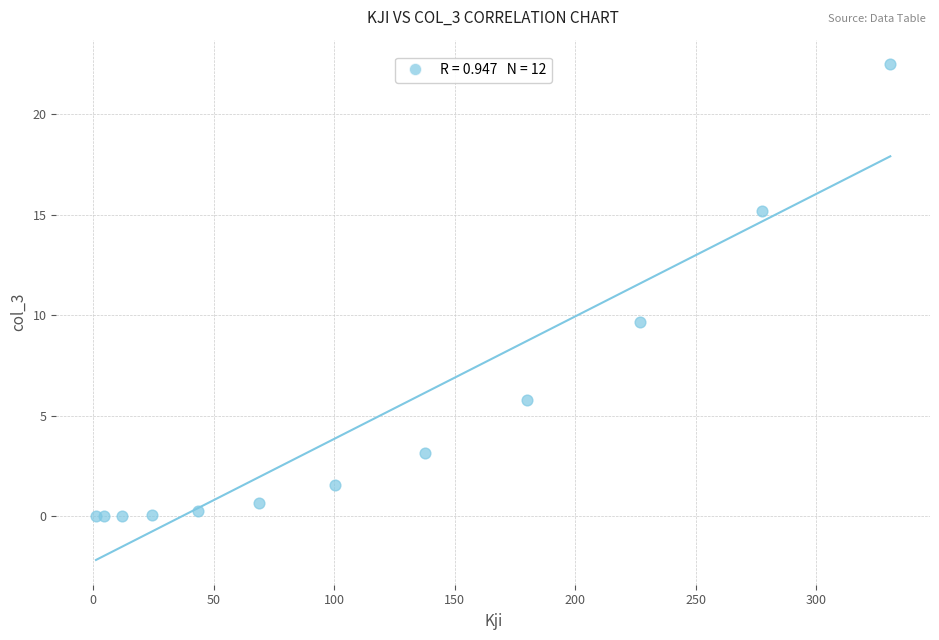

What Y value in the scatter plot is closest to 11?

9.7